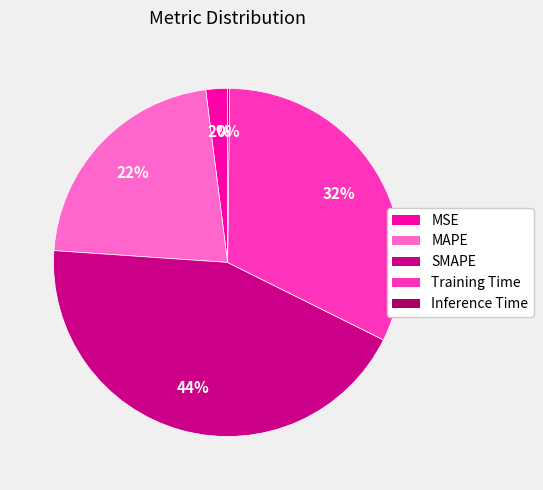

What percentage is the SMAPE slice, to the nearest percent?

44%